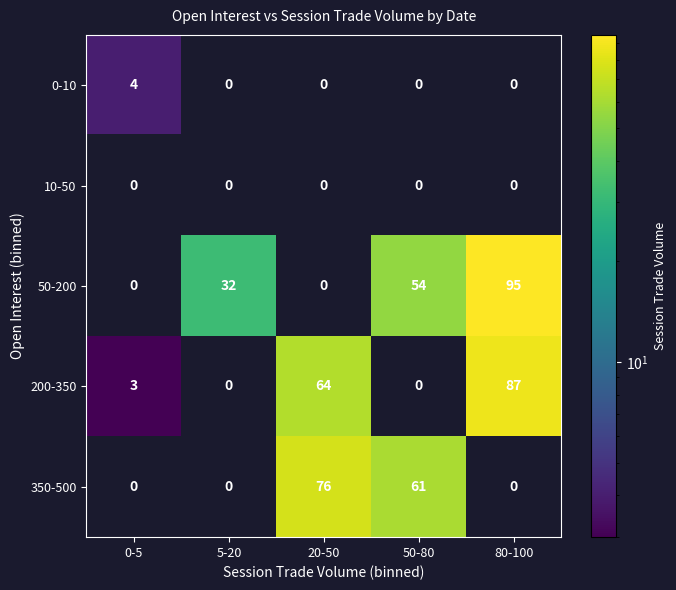

The 350-500 series shows 76 at 20-50. True or false?

True